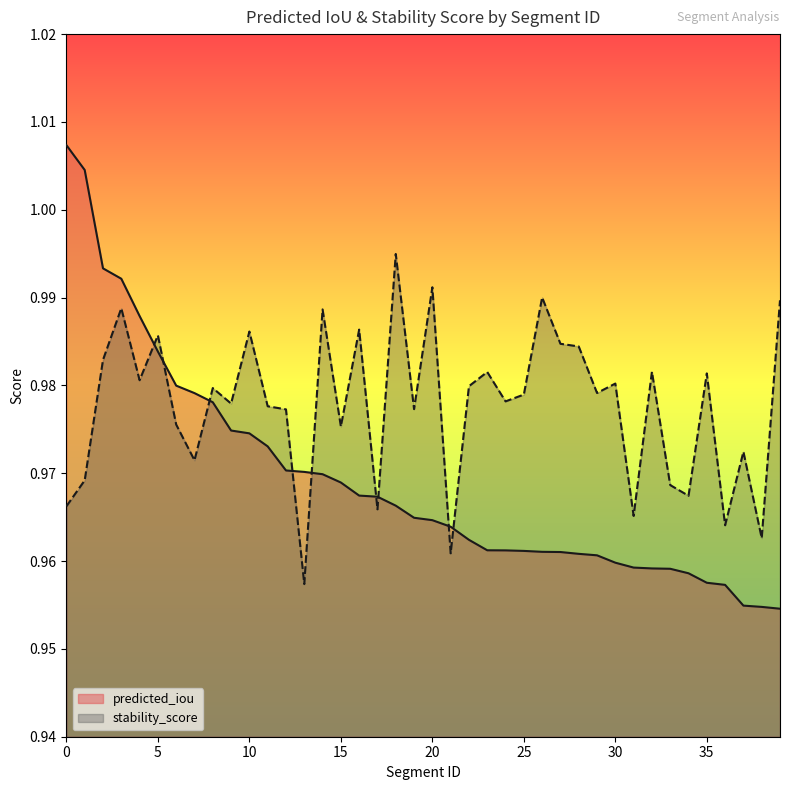

What is the greatest value displayed?

1.0